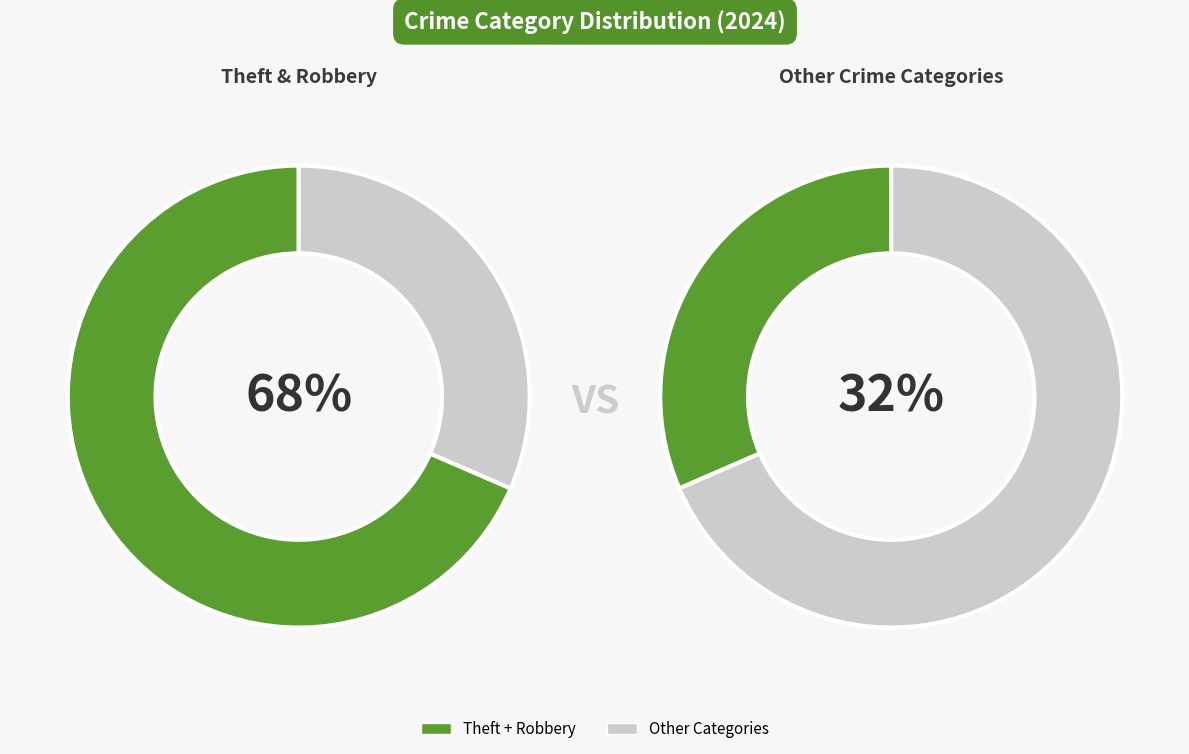

Is Theft the majority of the pie?

No